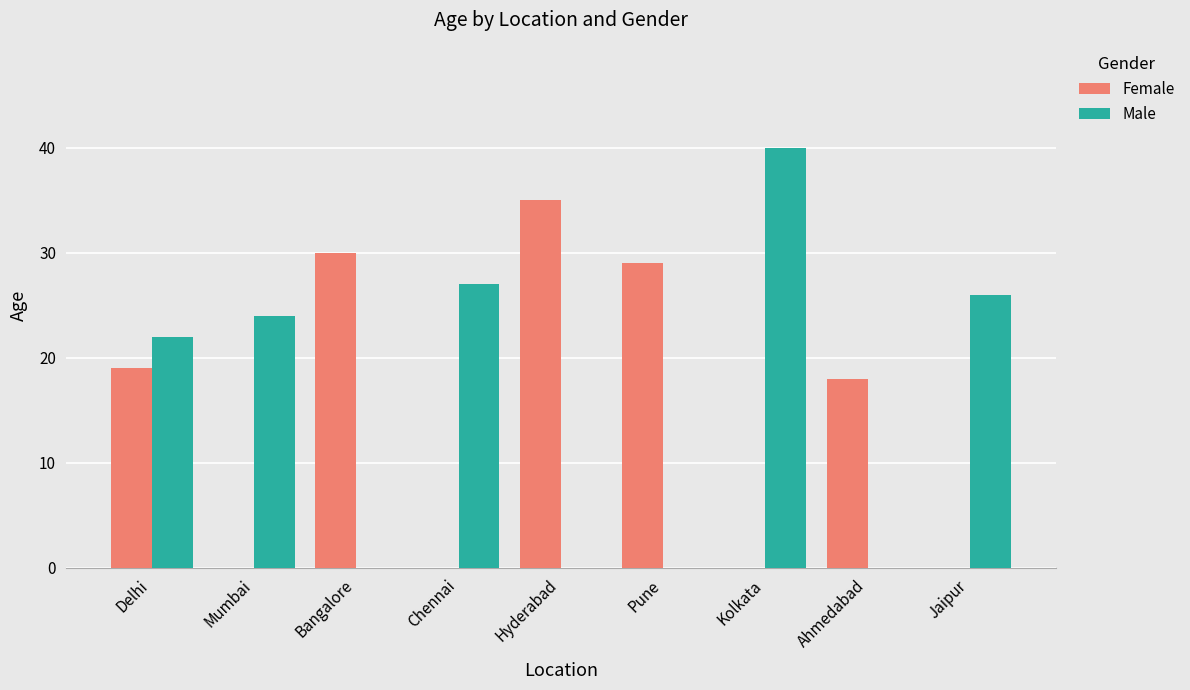

Is the value of Female at Delhi greater than the value of Male at Mumbai?

No